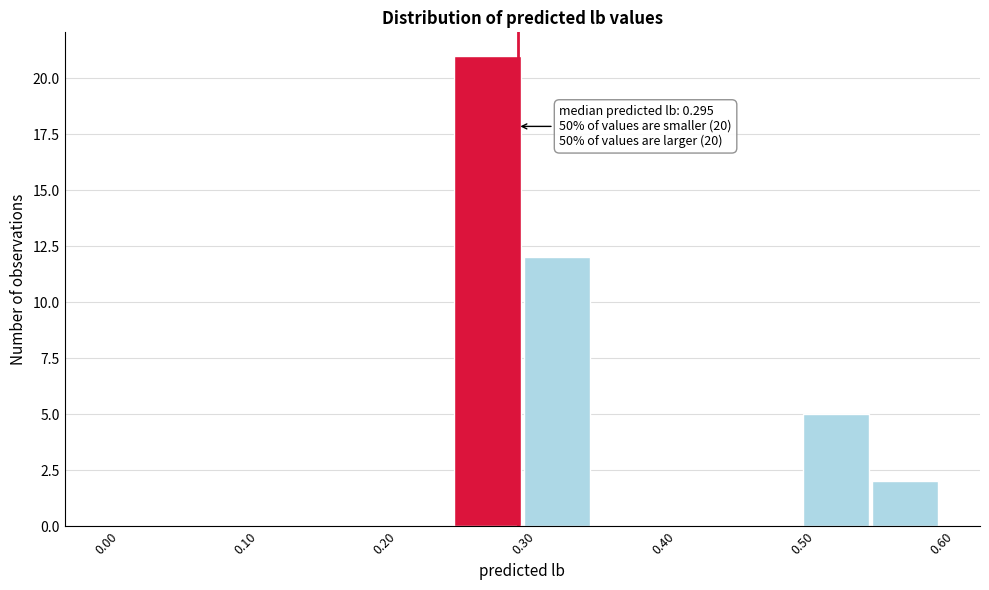

Over which range of the x-axis is the bar tallest?

0.25 to 0.30